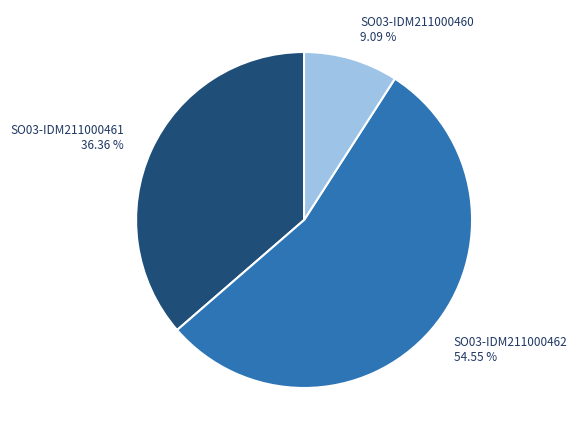

Which has a higher value, SO03-IDM211000460 9.09 % or SO03-IDM211000461 36.36 %?

SO03-IDM211000461 36.36 %